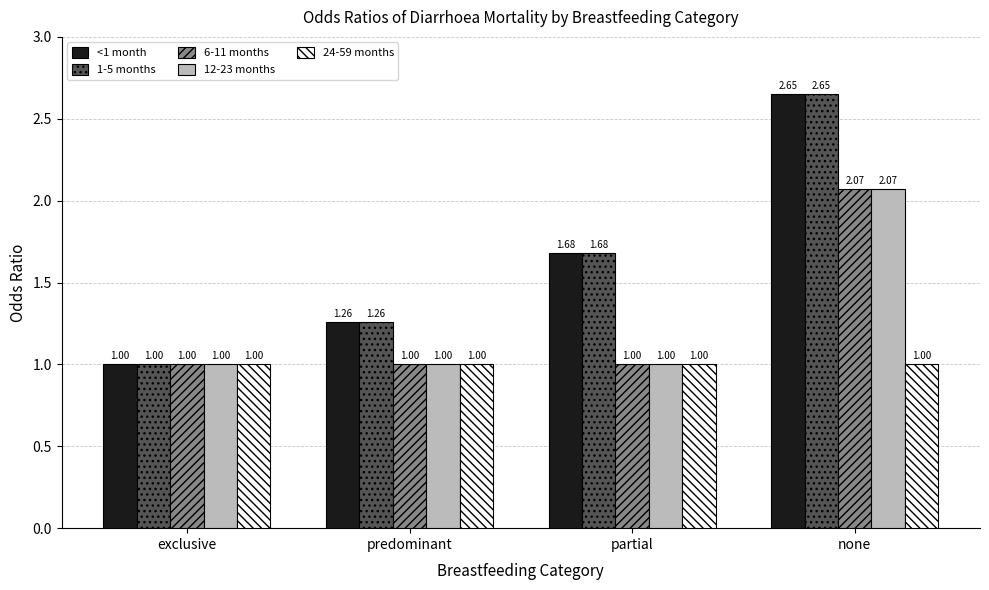

How many values in the 6-11 months series exceed 1?

1